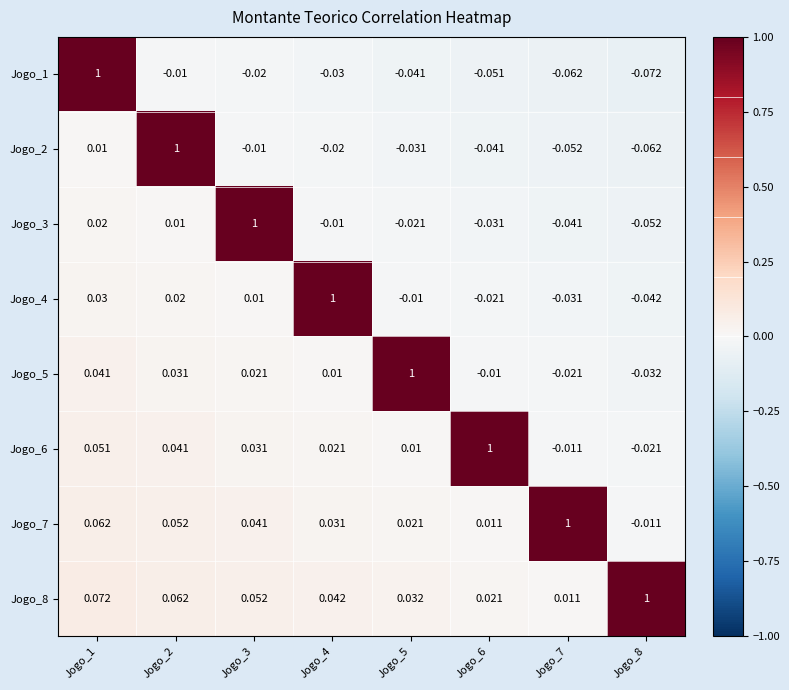

At which category is the sum across all series the highest?

Jogo_1